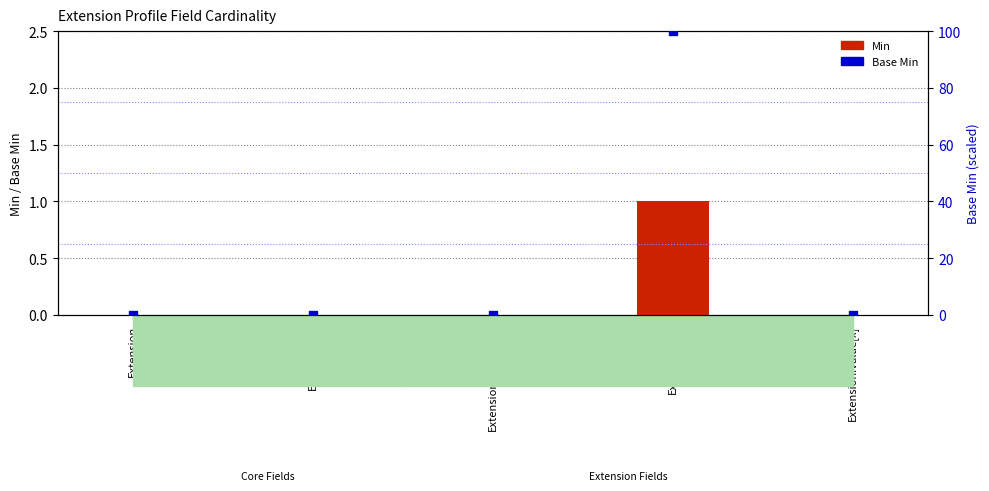

Is the value of Min at Extension.value[x] greater than the value of Base Min at Extension.url?

No